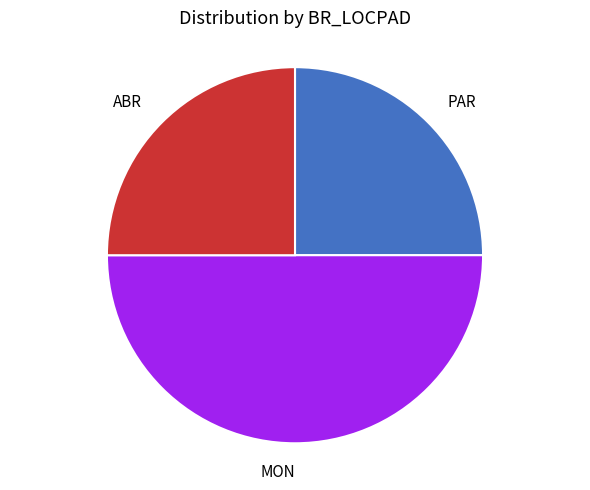

What is the ratio of the value at MON to the value at PAR?

2.0